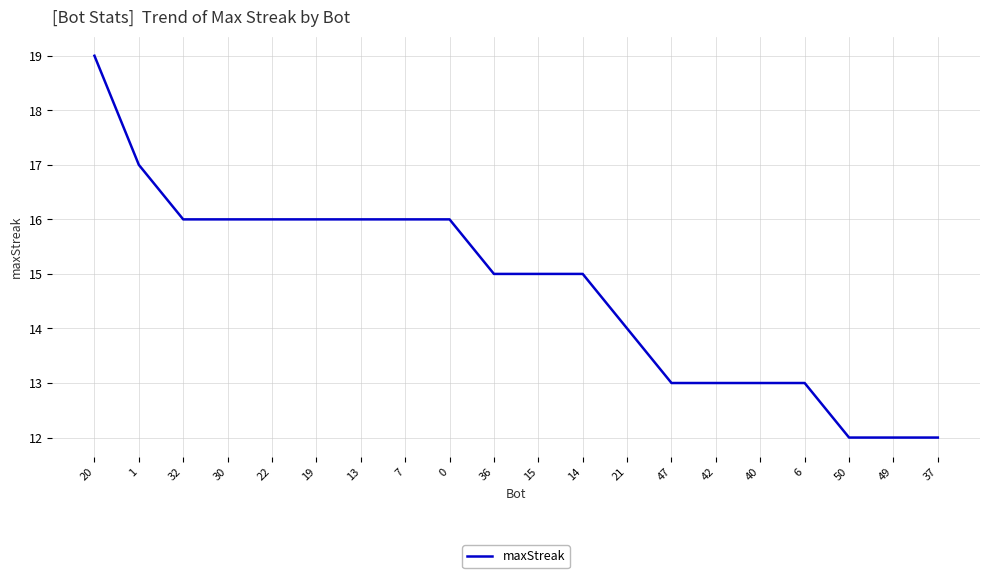

Is it true that the value at 6 is 13?

True